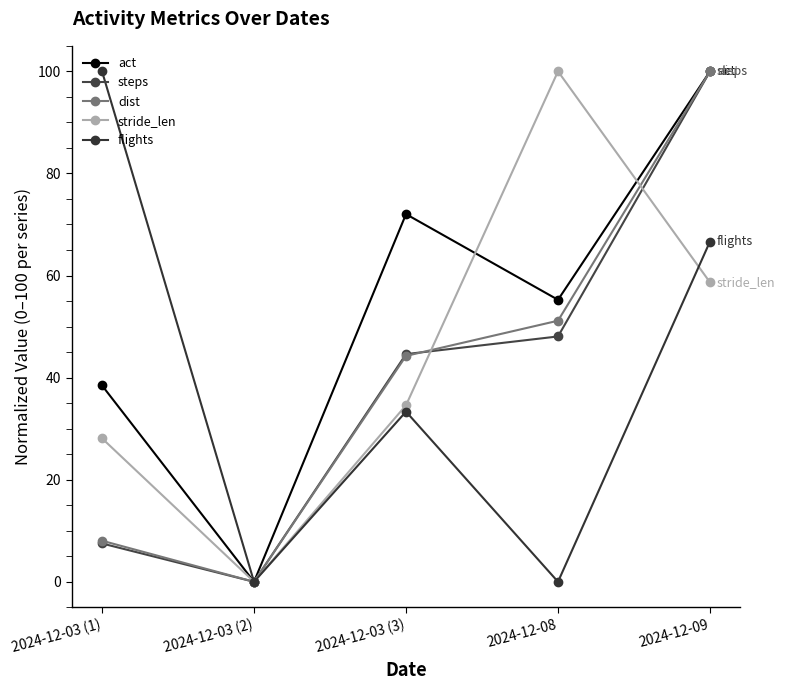

Where do act and stride_len first cross each other?

2024-12-03 (3) and 2024-12-08